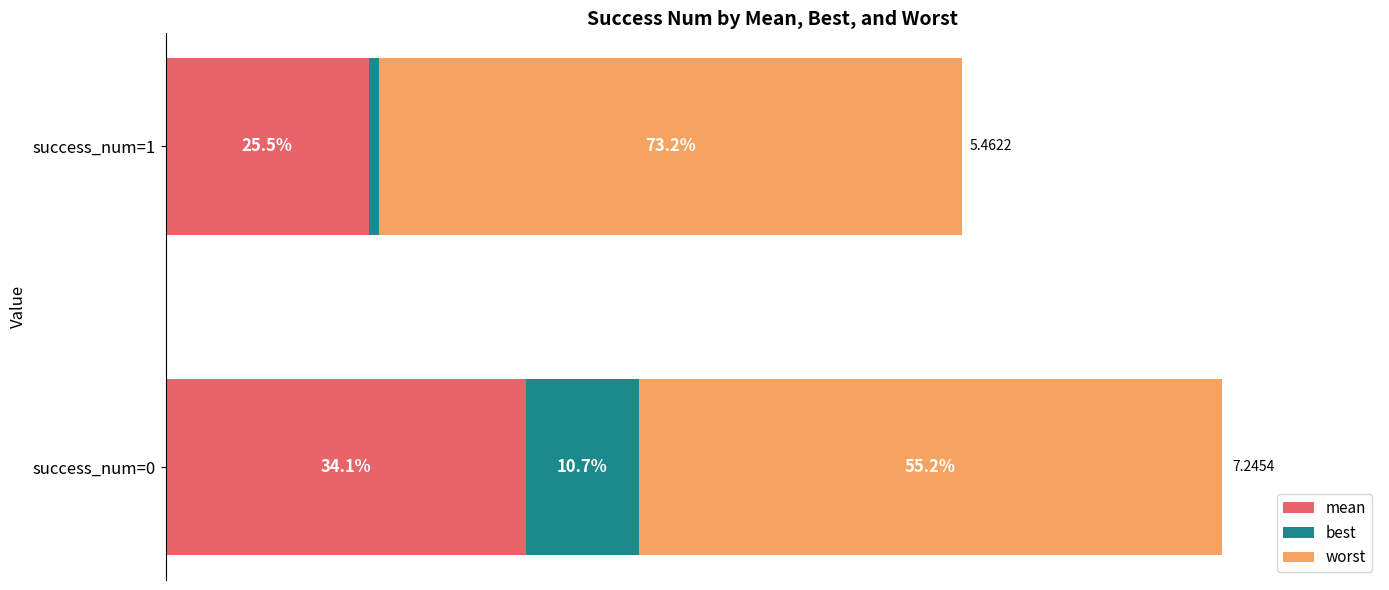

What is the value of the mean bar at the 1st from the left?

2.5